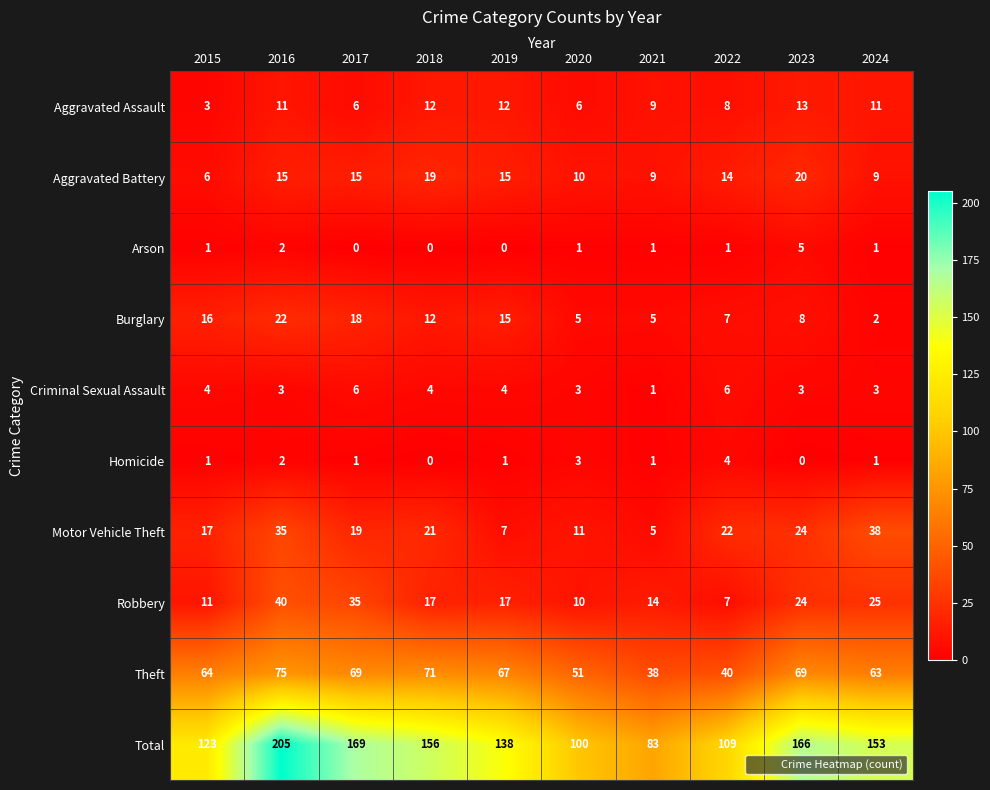

What is the spread (max minus min) of values at 2024?

152